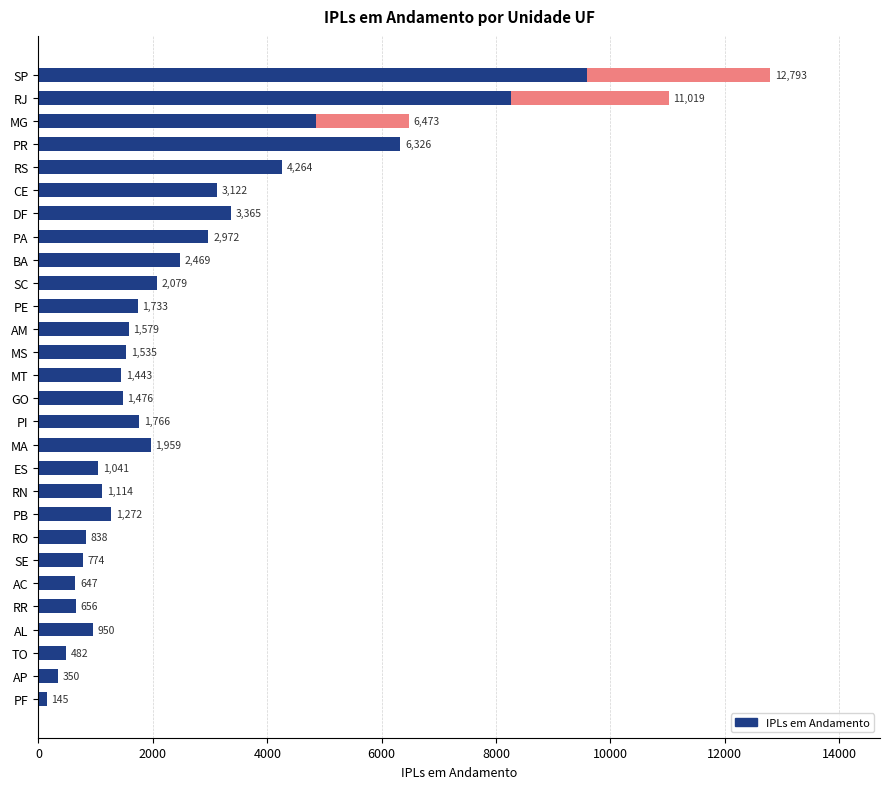

What is the difference between the maximum and minimum values?

12648